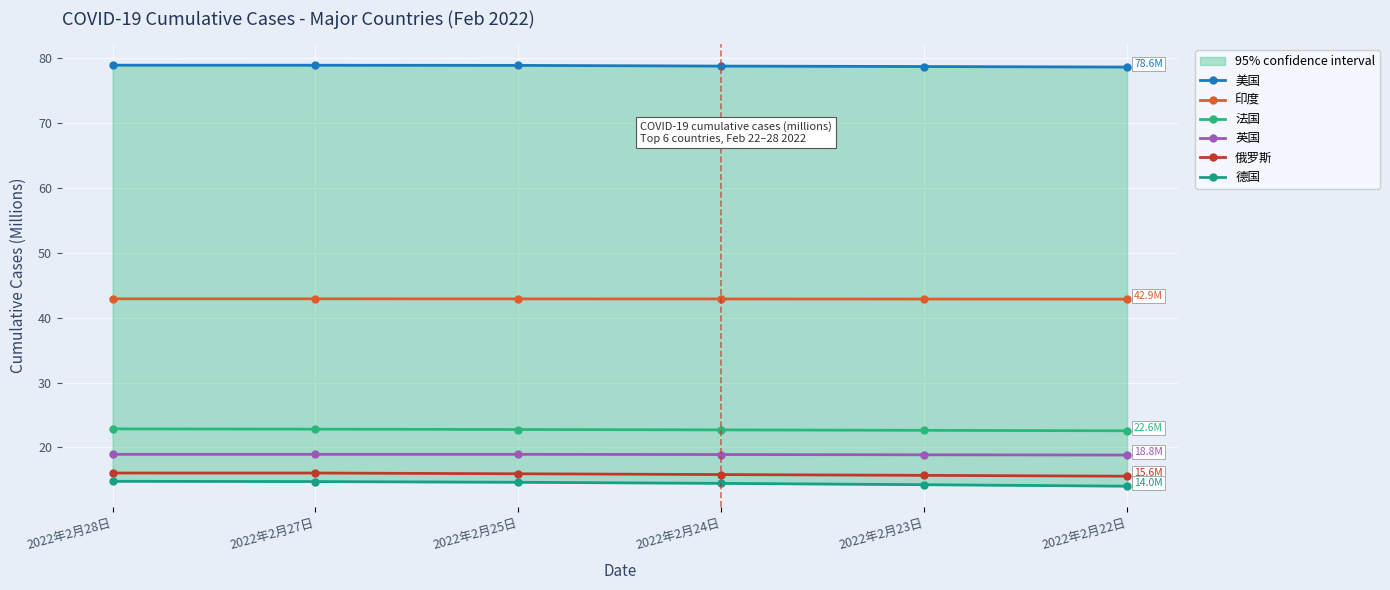

What is the value of the 俄罗斯 point at the 2nd from the left?

16.1